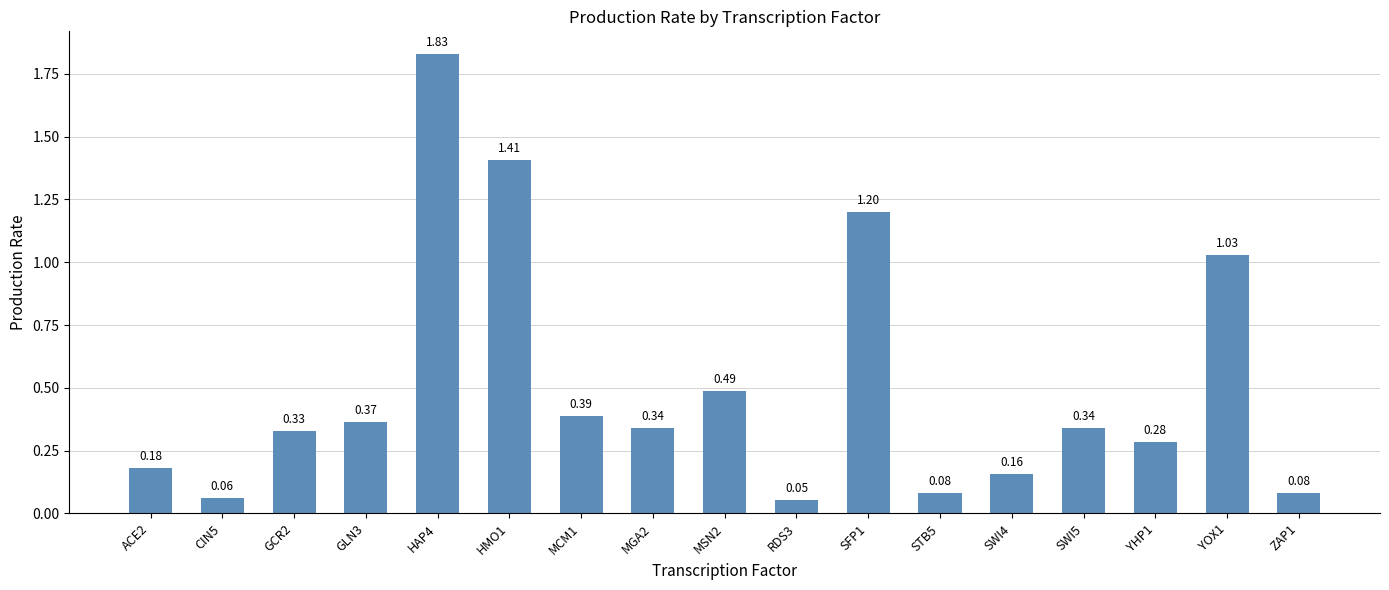

What is the ratio of the value at HMO1 to the value at SFP1?

1.2